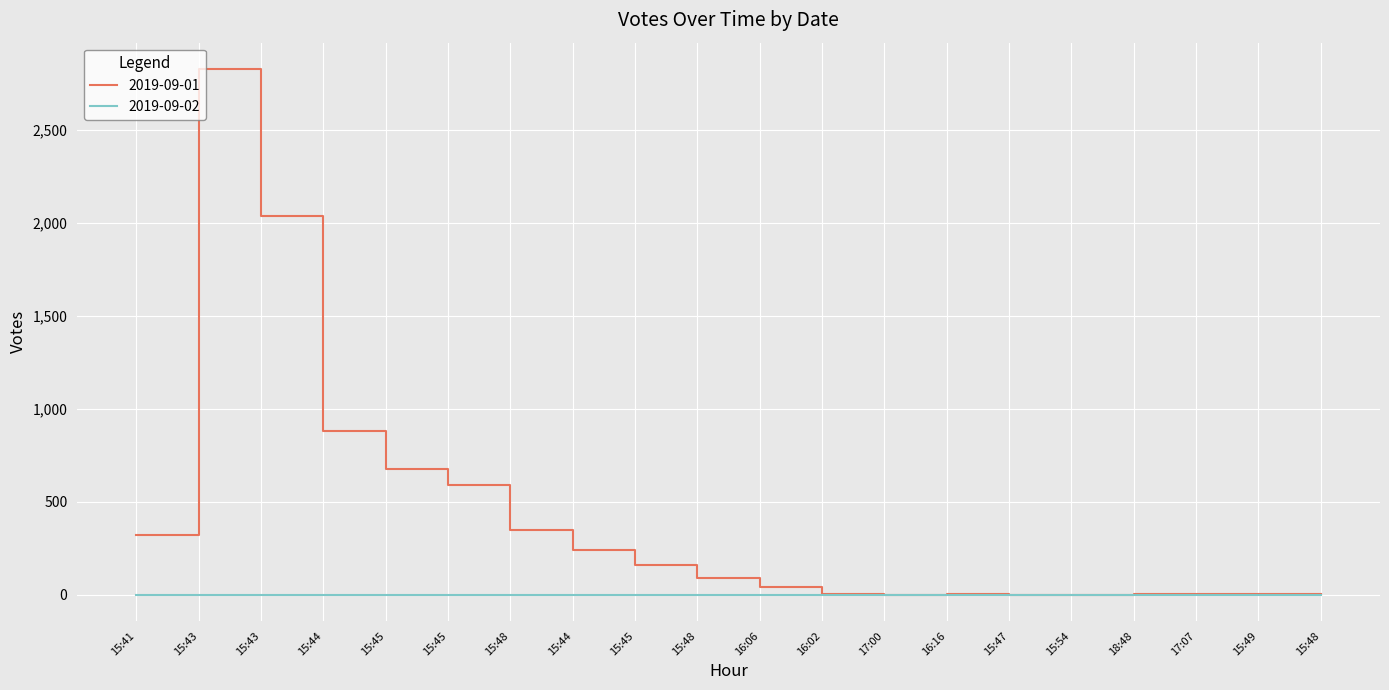

What are all the series names shown in the legend?

2019-09-01, 2019-09-02